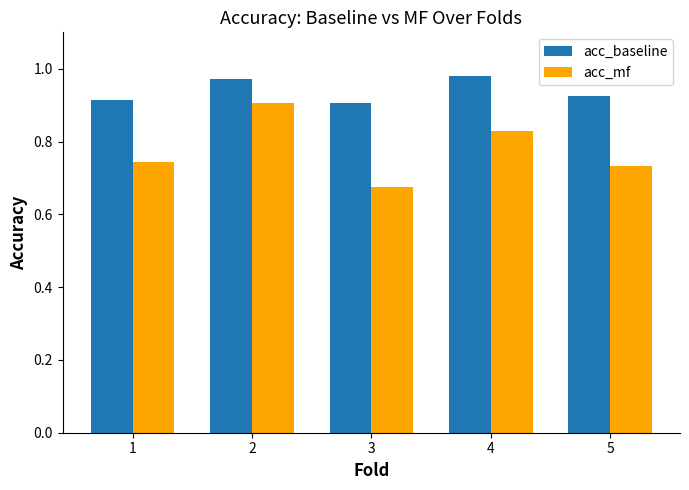

How many acc_mf values are between 0 and 1?

5